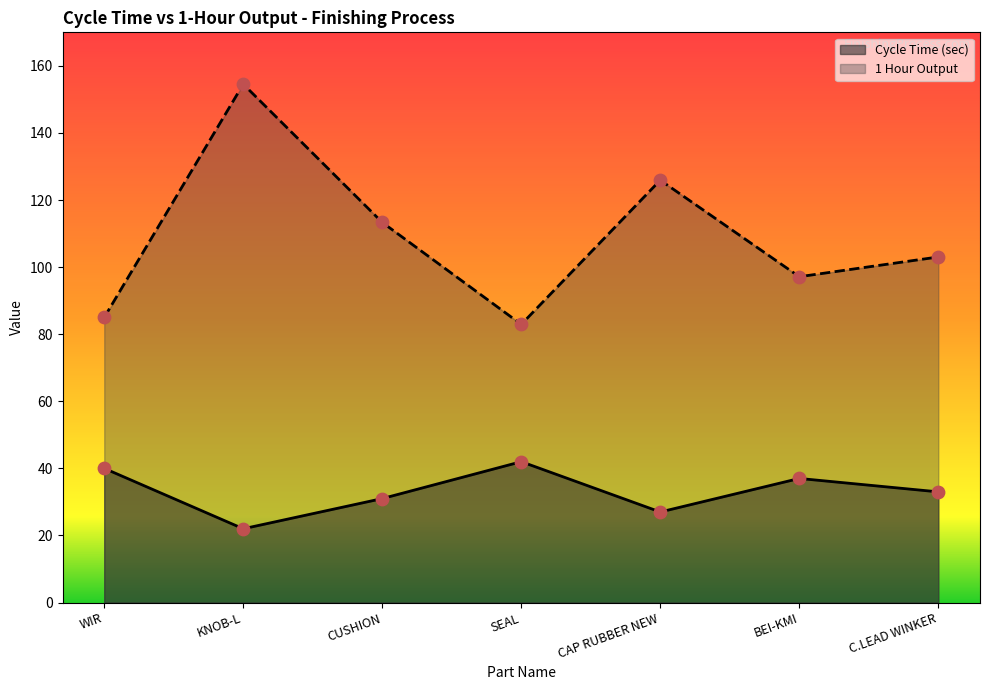

At which category is the sum across all series the highest?

KNOB-L